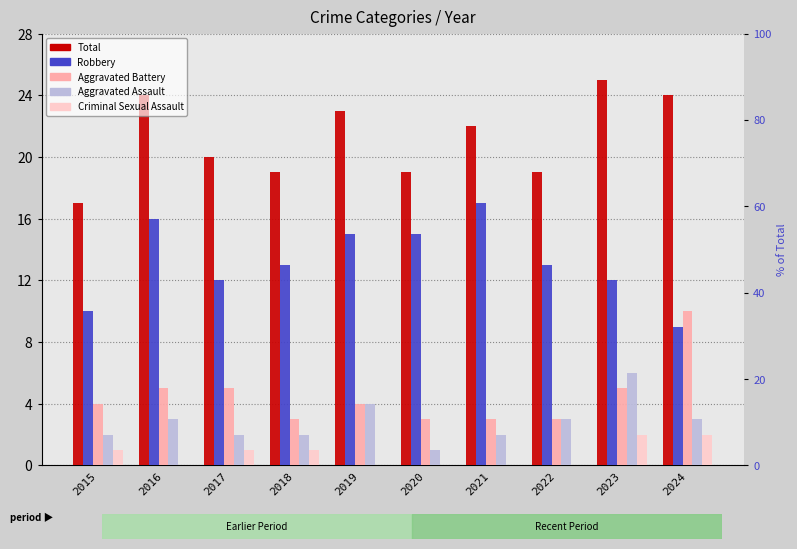

What is the sum of the Aggravated Battery values at 2020 and 2021?

6